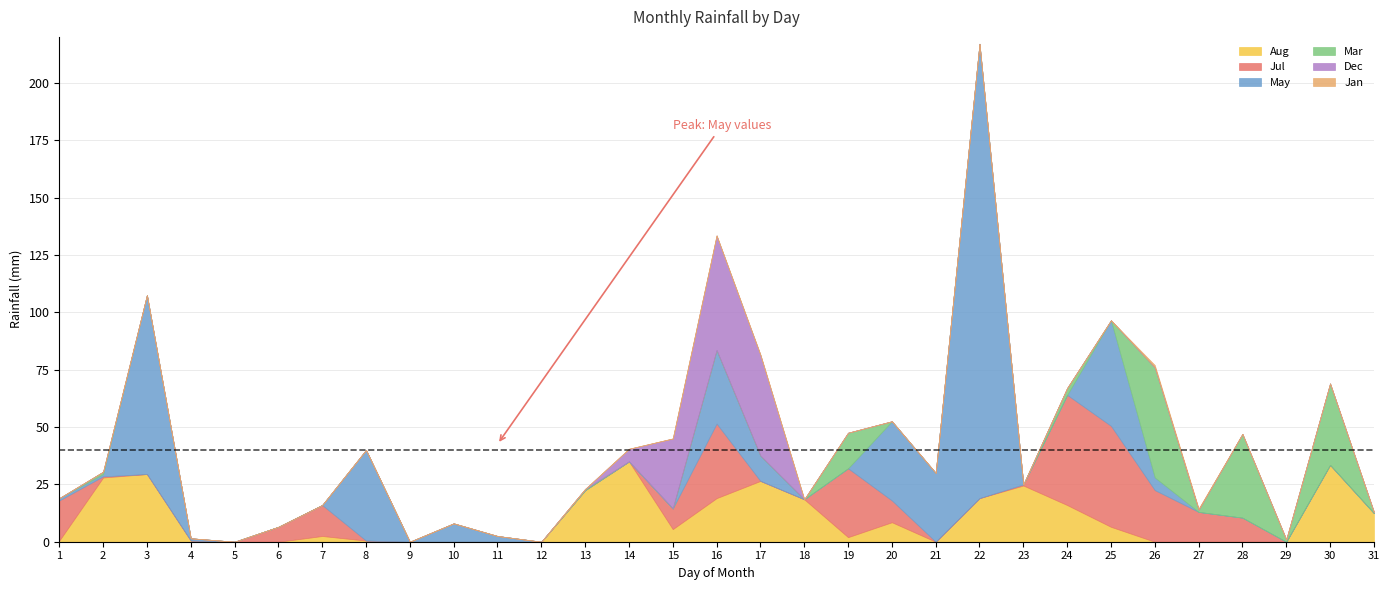

Between 11 and 19, which series saw the biggest shift?

Jul